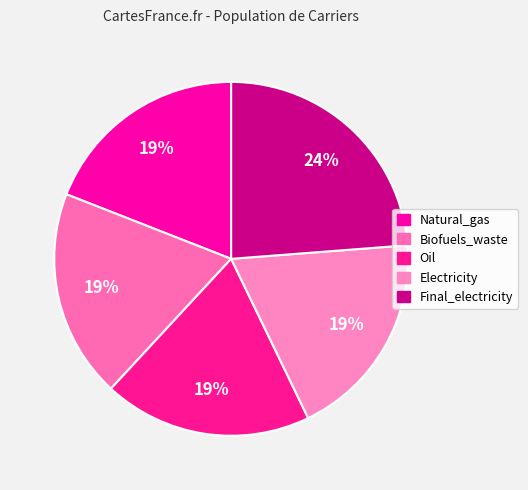

The Biofuels_waste slice represents 19% of the pie. True or false?

True